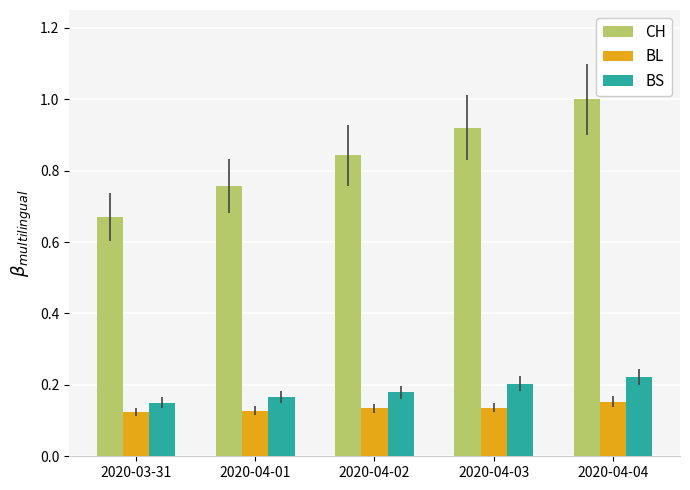

The BL series shows 0.2 at 2020-03-31. True or false?

False